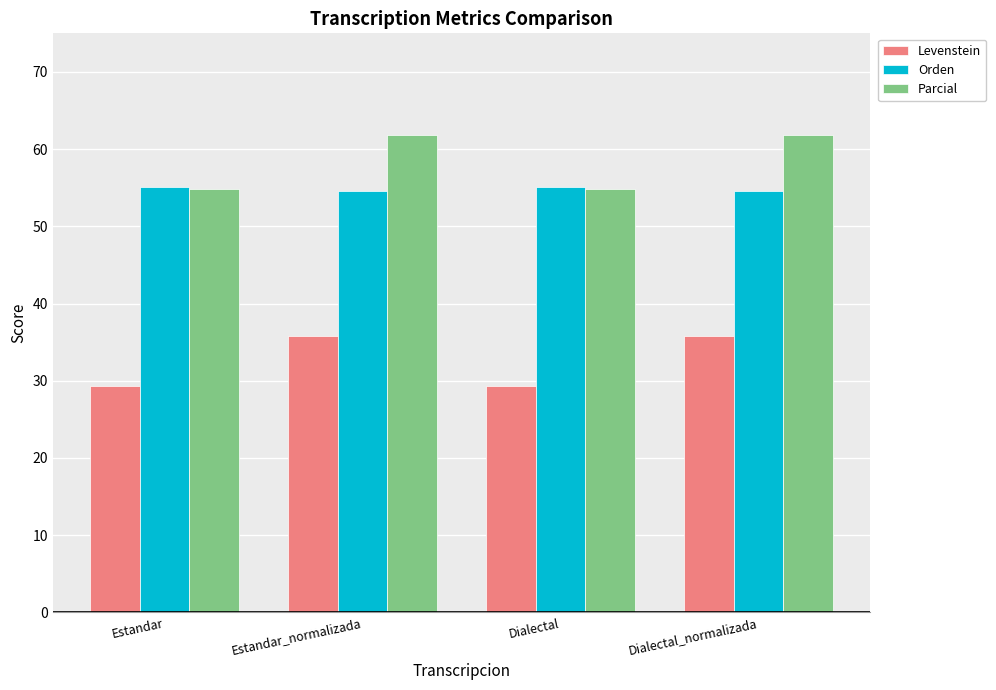

What is the approximate value of Parcial at Estandar_normalizada?

61.8